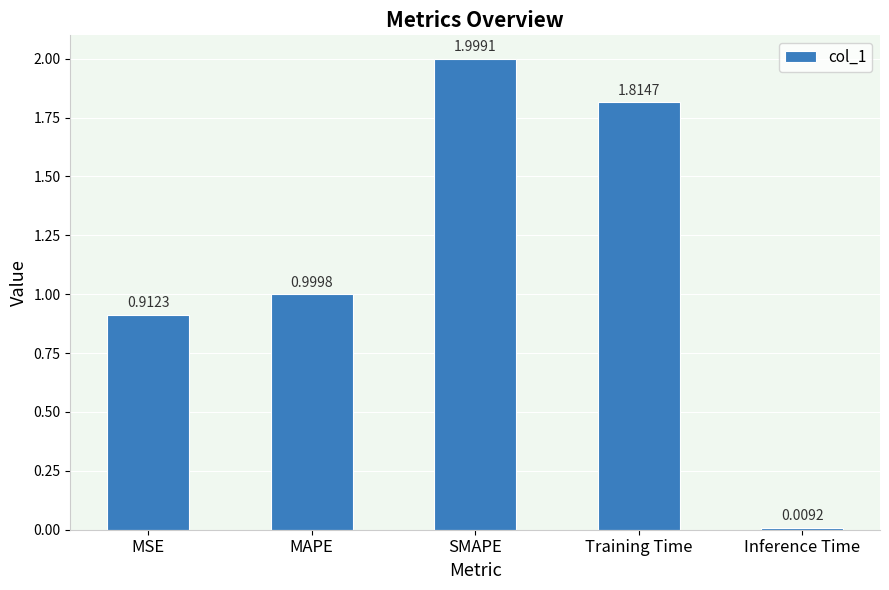

What is the label of the 3rd bar from the right?

SMAPE